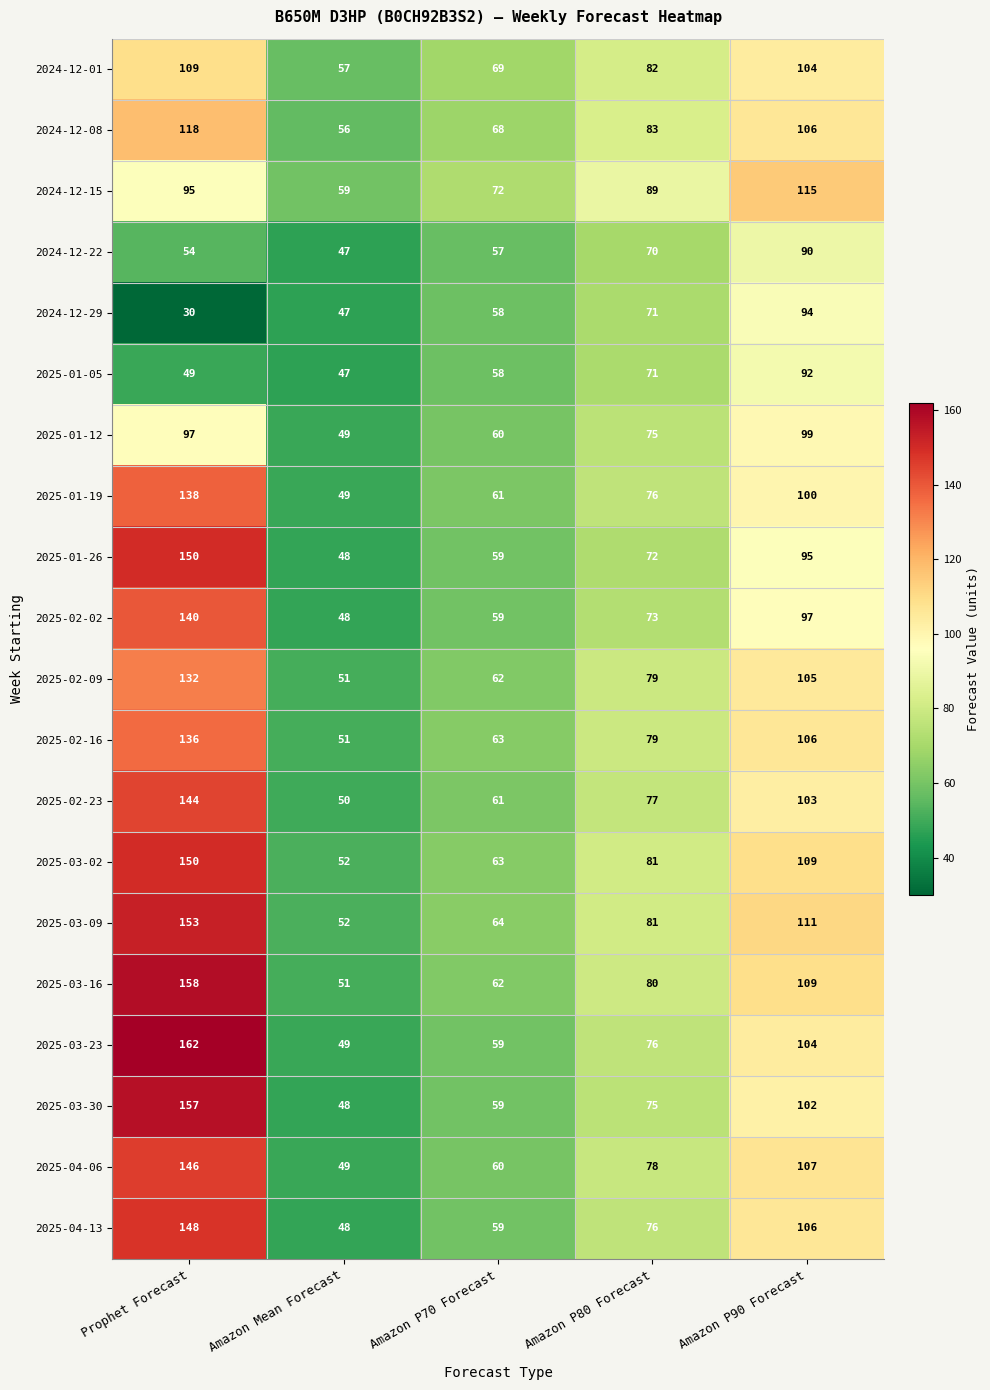

At how many categories does at least one series exceed 160?

1